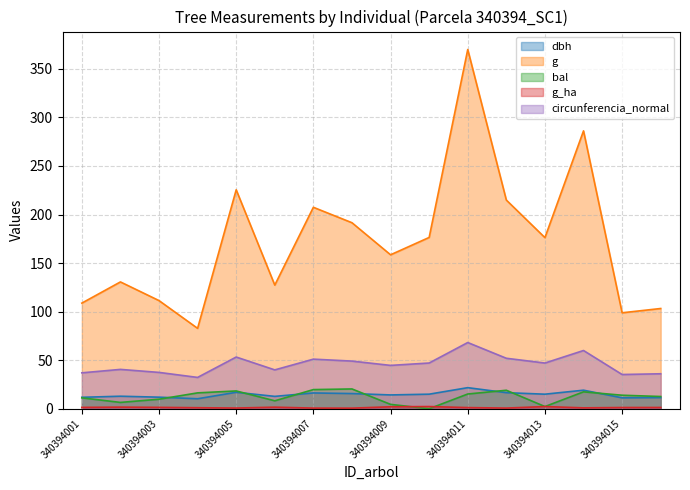

Is it true that g equals 244.4 at 340394011?

False